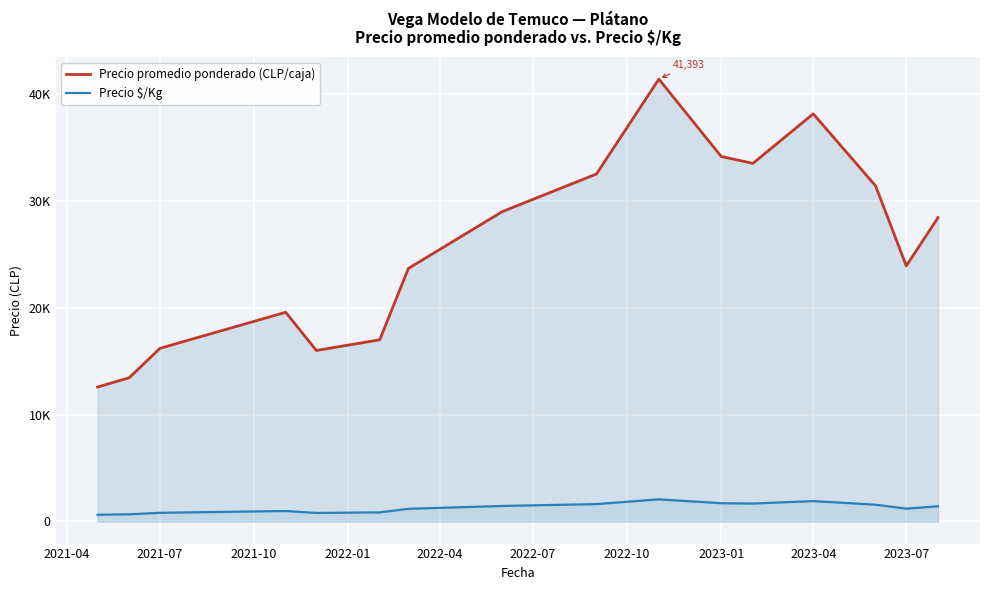

Rank the series by their maximum value, from lowest to highest.

Precio $/Kg, Precio promedio ponderado (CLP/caja)